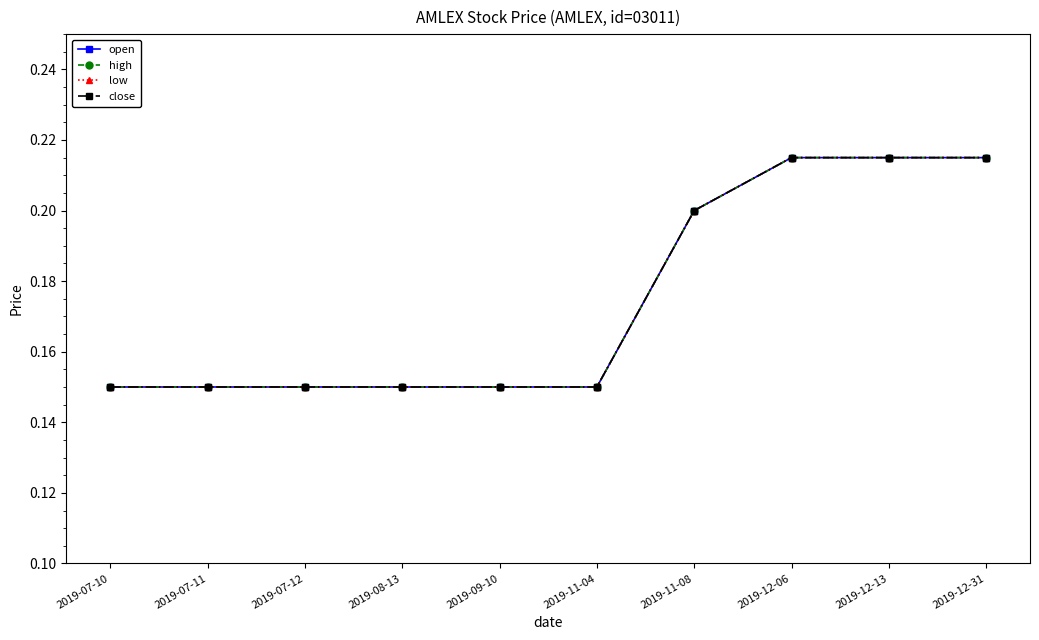

List the series in order of their peak value, lowest first.

open, high, low, close